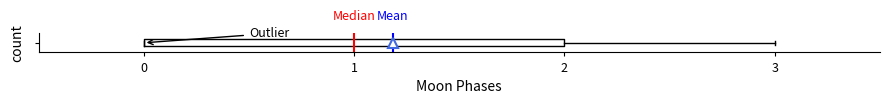

Where does the median line of the box sit on the x-axis? The values are not printed on the chart, so give them approximately, as read against the axis.

1